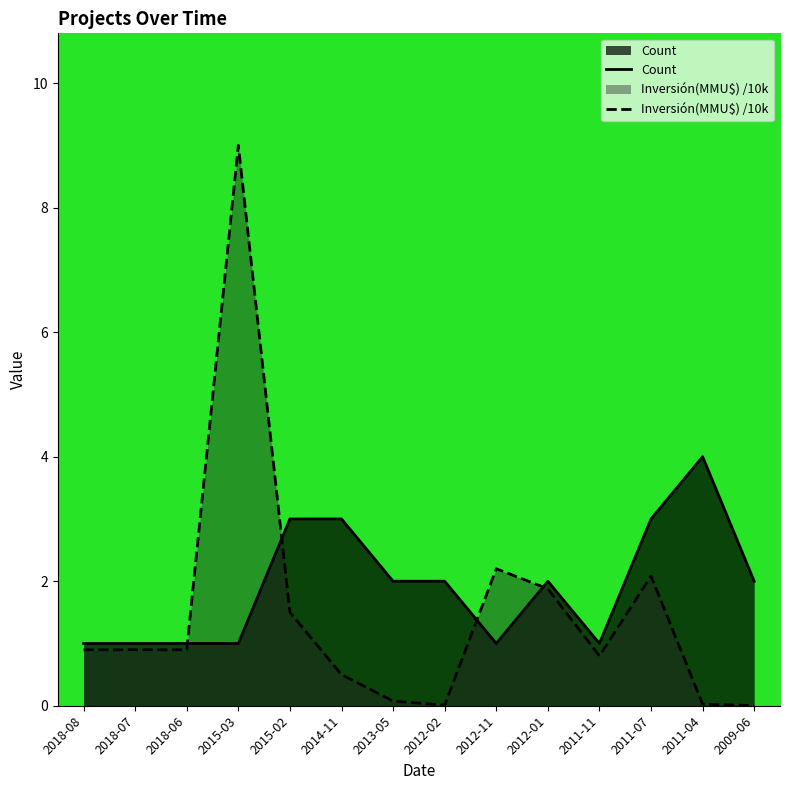

What is the sum of all Count values?

27.0